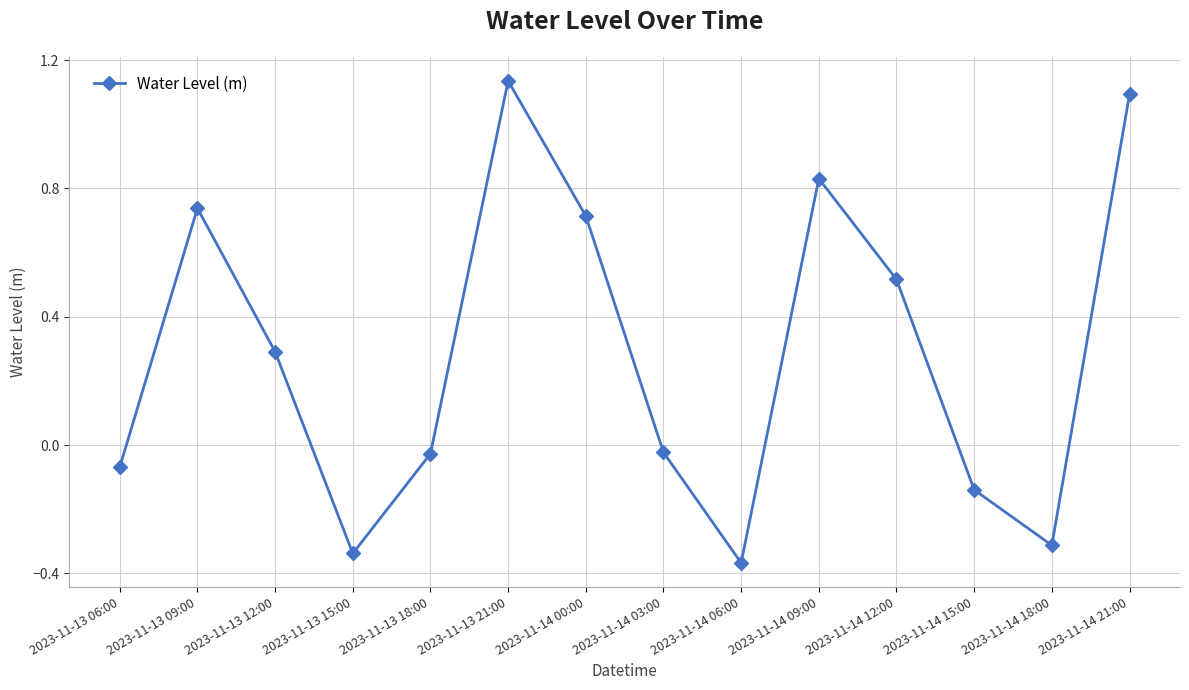

What is the sum of all values?

4.0